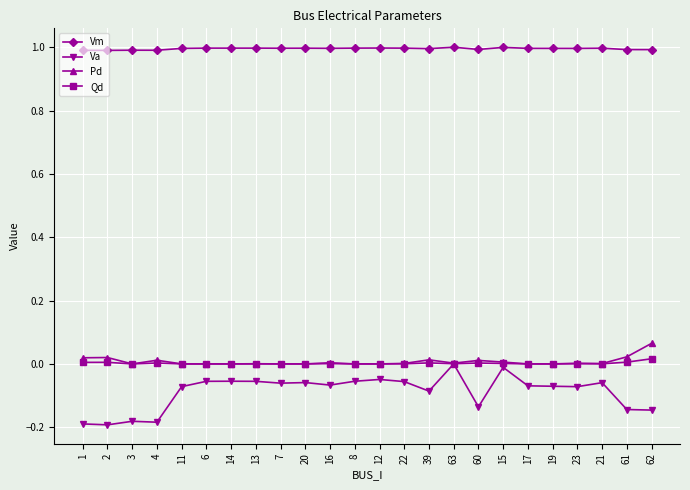

What is the greatest value displayed?

1.0